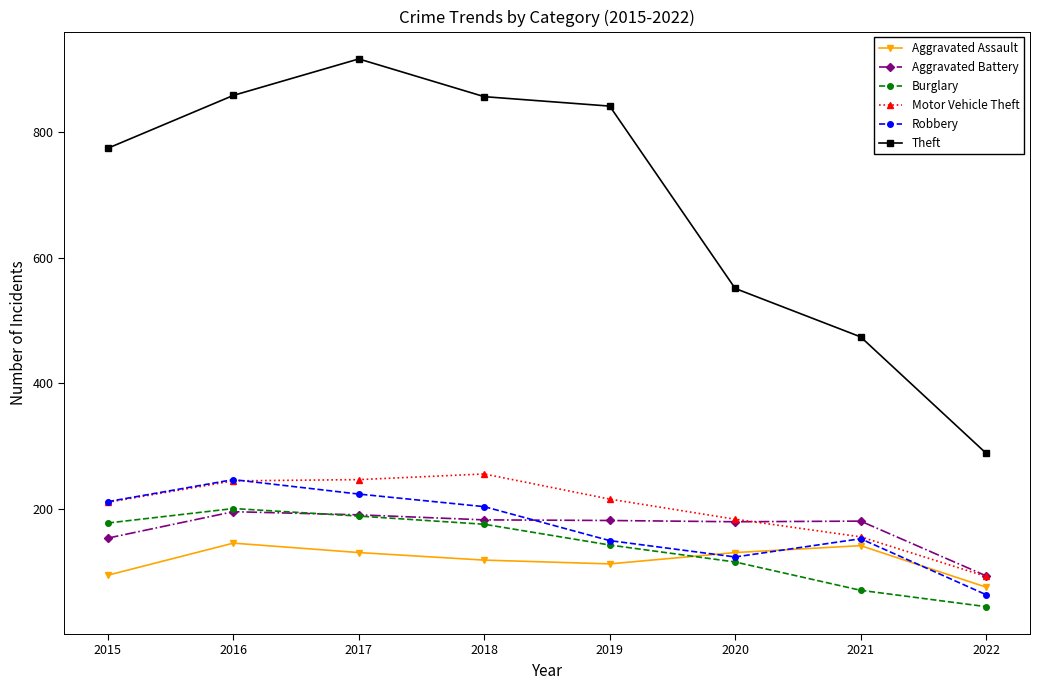

What value does the Burglary series have at 2021, to the nearest 5?

70